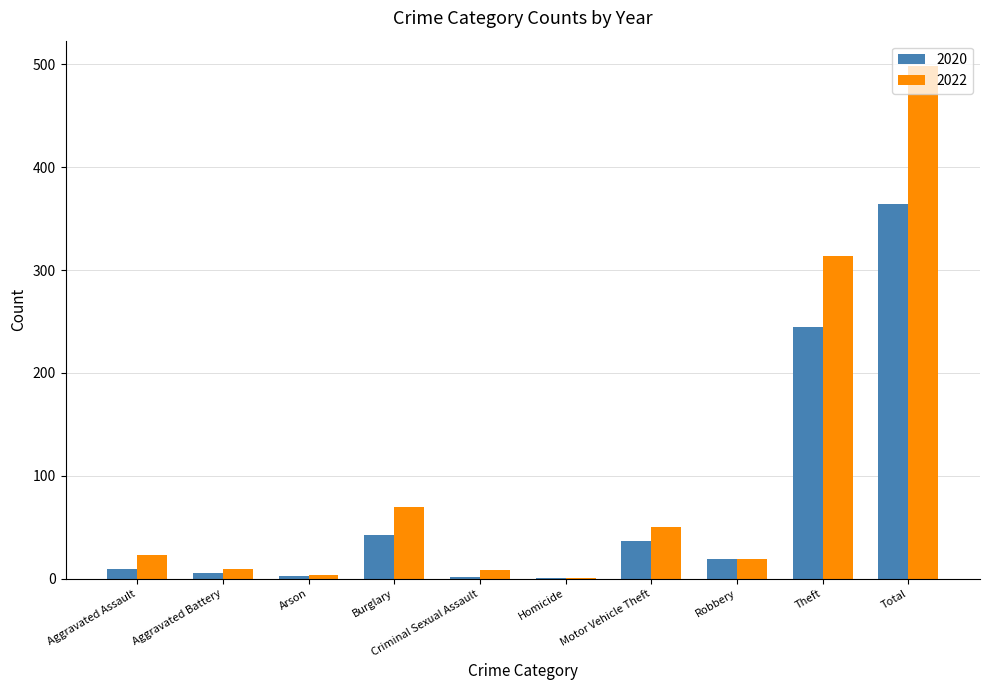

The value of 2020 at Robbery is 19. True or false?

True